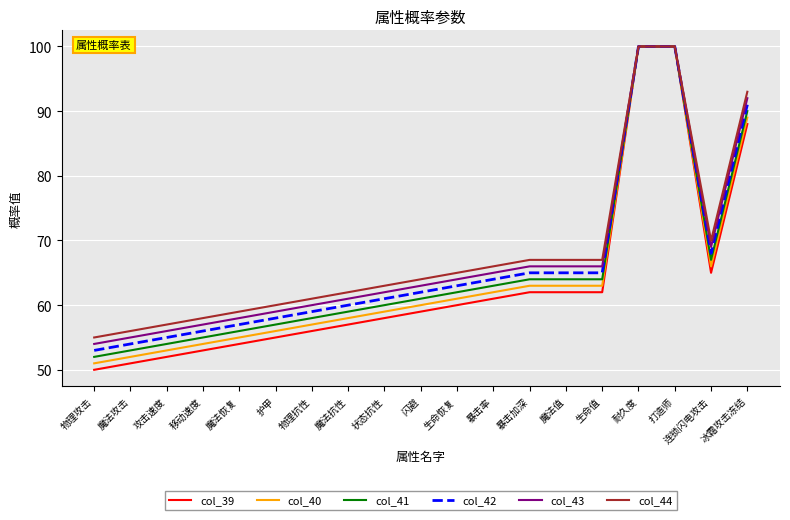

What is the difference between the maximum and minimum values in the col_40 series?

49